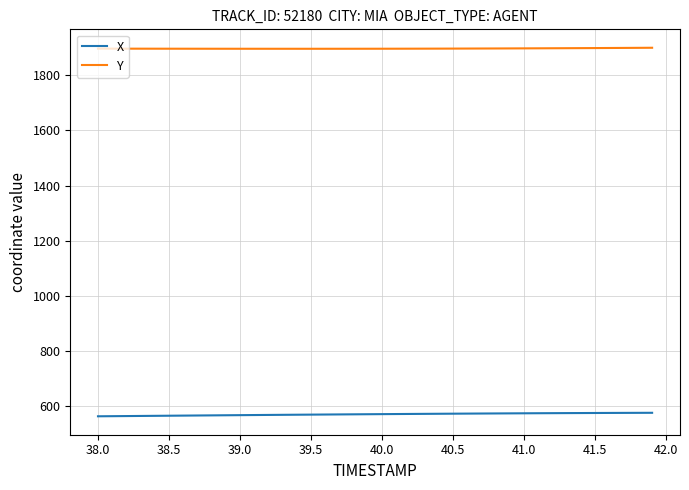

List the series in order of their peak value, highest first.

Y, X